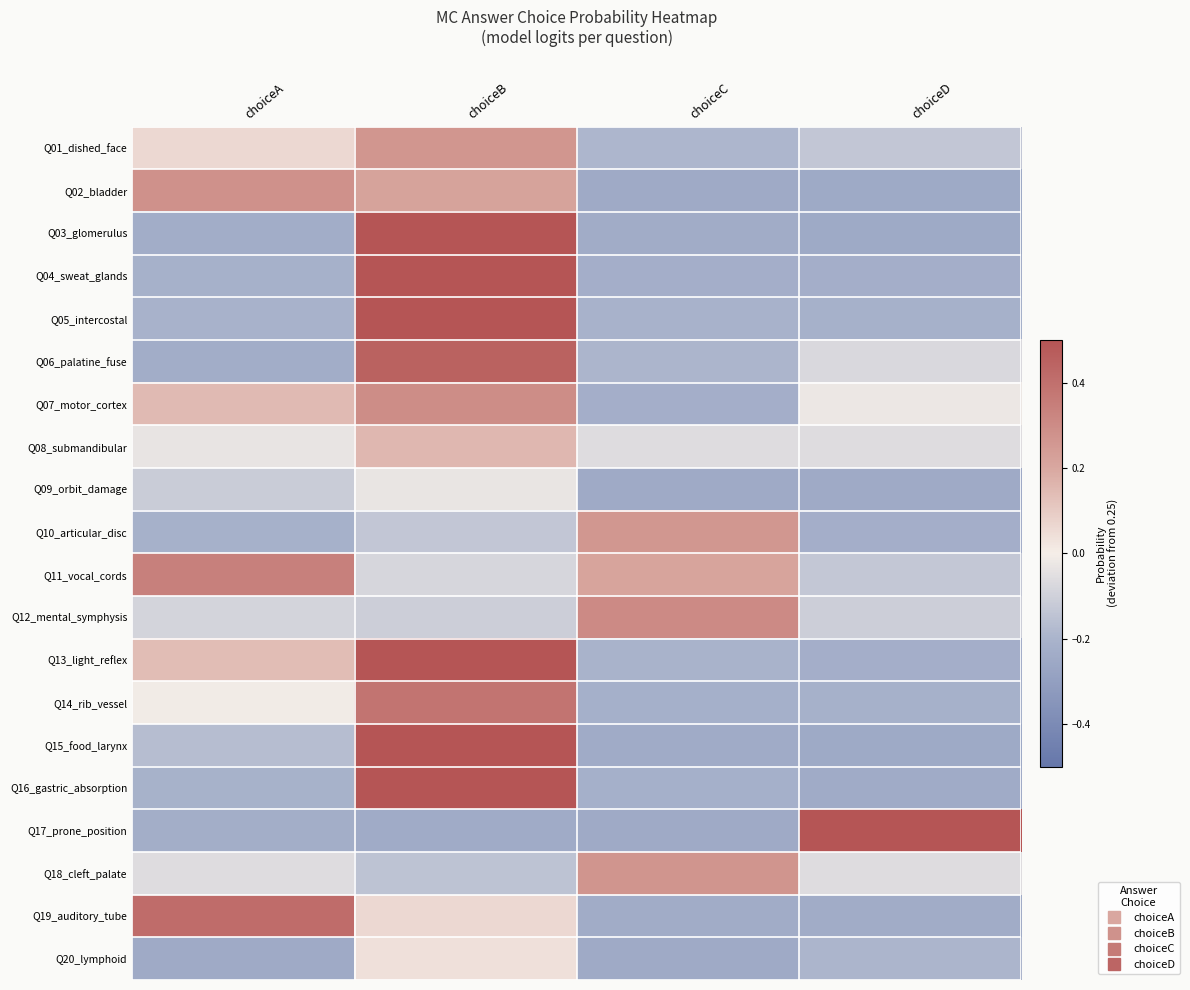

At which category is the sum across all series the highest?

choiceB